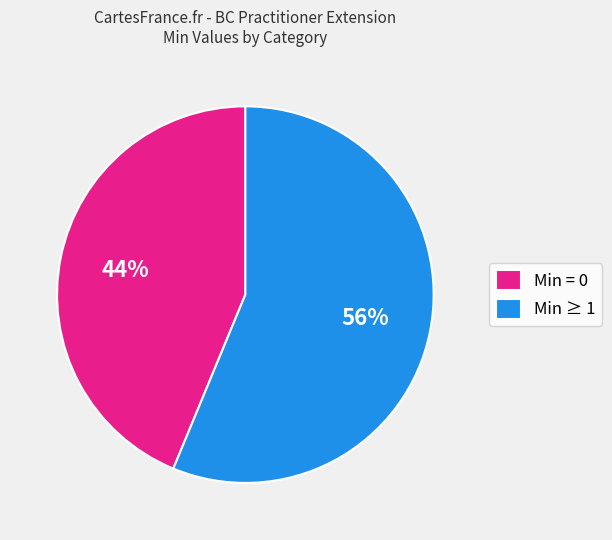

How many segments does this pie chart have?

2